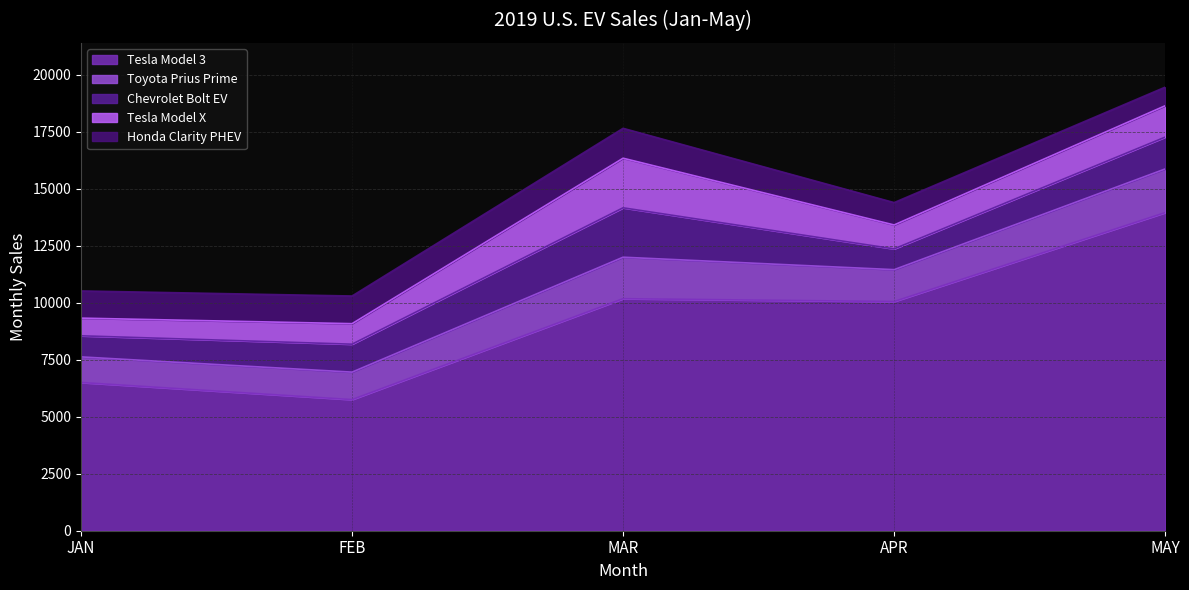

What value does the Tesla Model X series have at FEB?

900